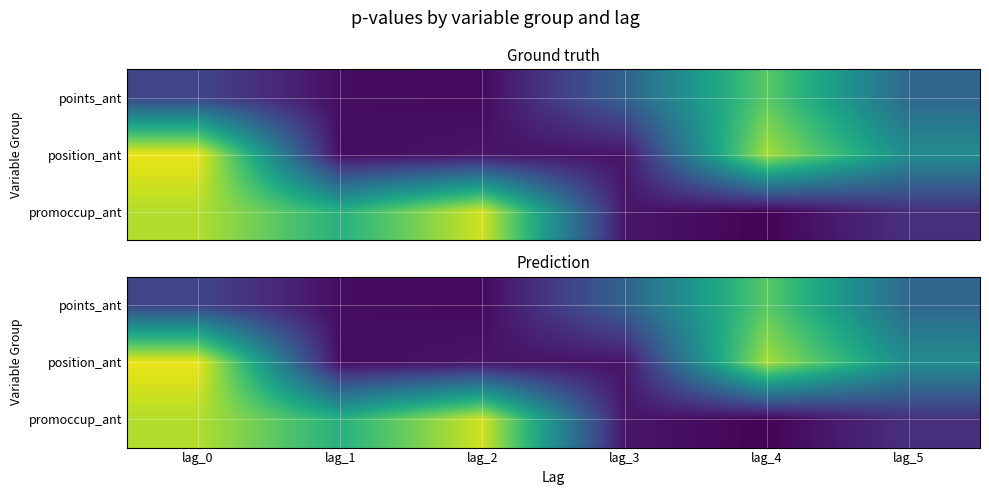

Which category has the highest value in the promoccup_ant series?

lag_2